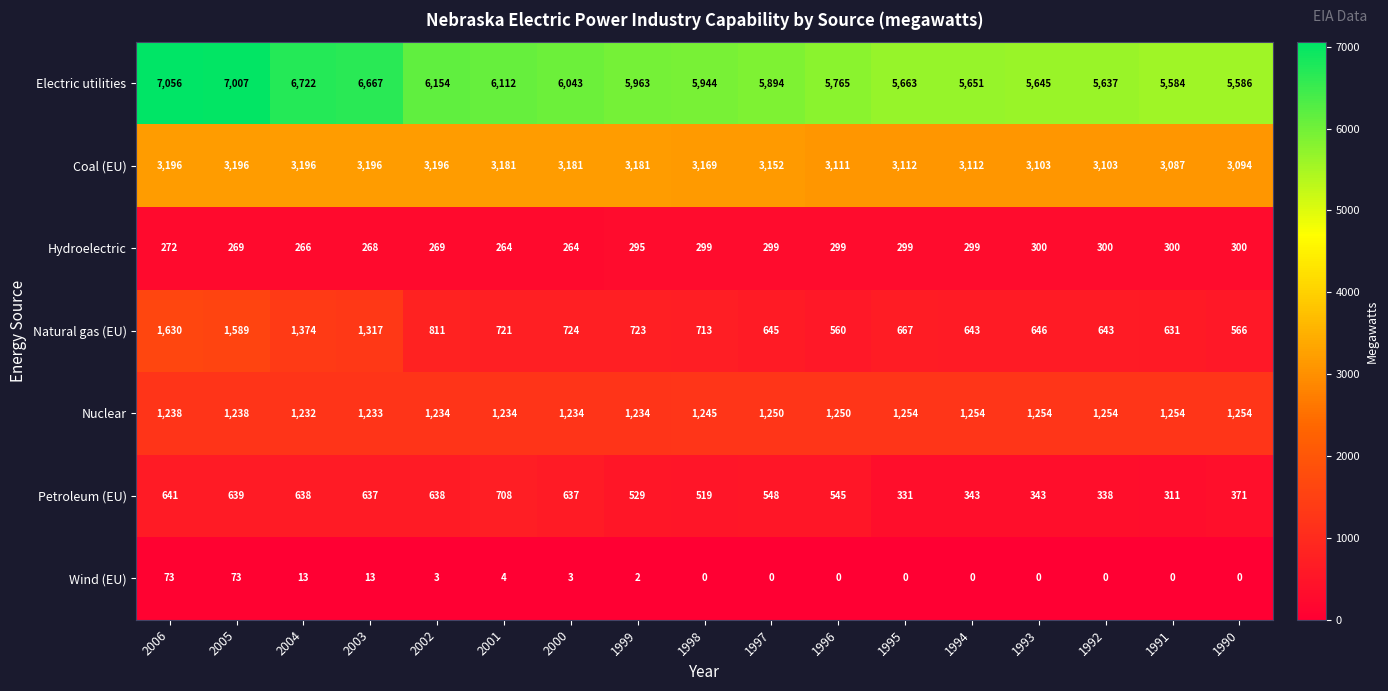

Which series has the widest spread of values?

Electric utilities